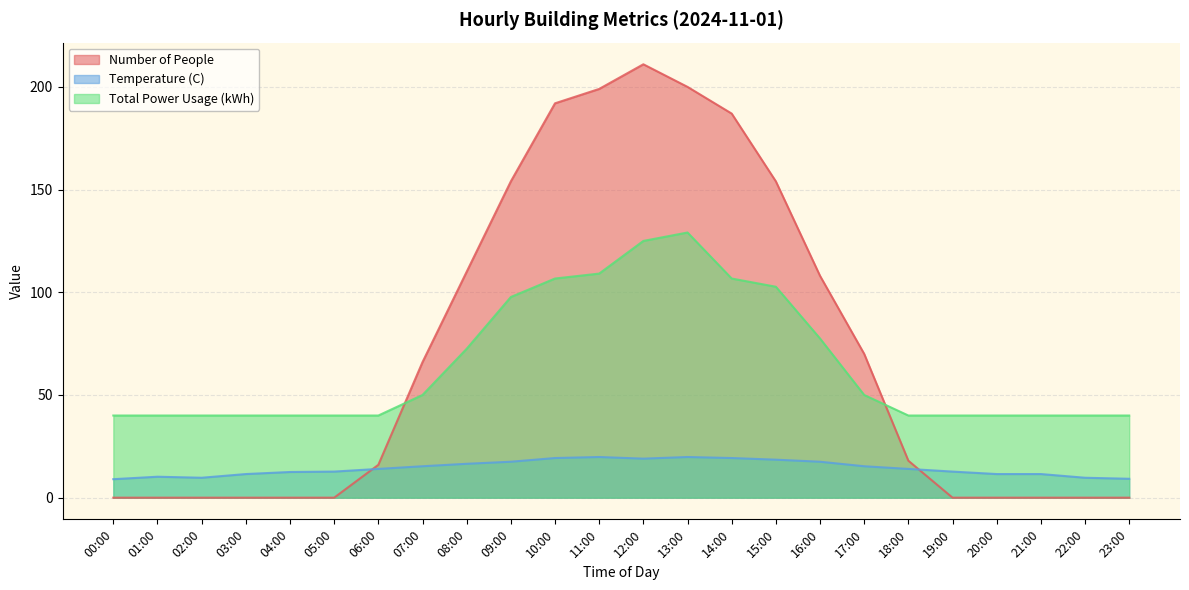

True or false: Total Power Usage (kWh) has a value of 40.0 at 22:00.

True